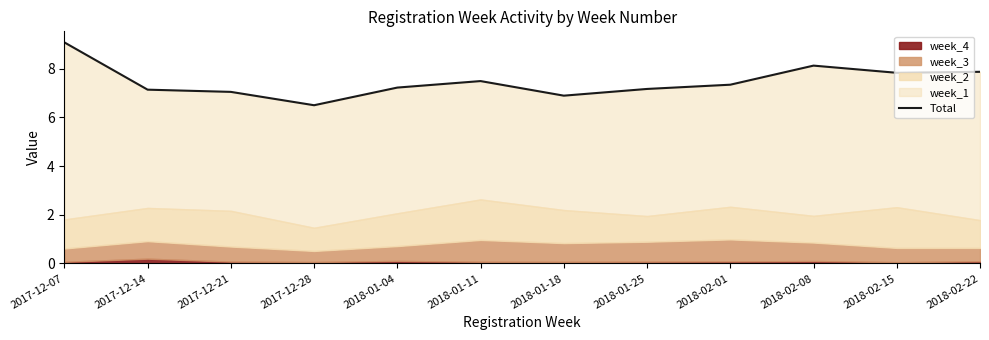

What is the sum of all values?

89.7